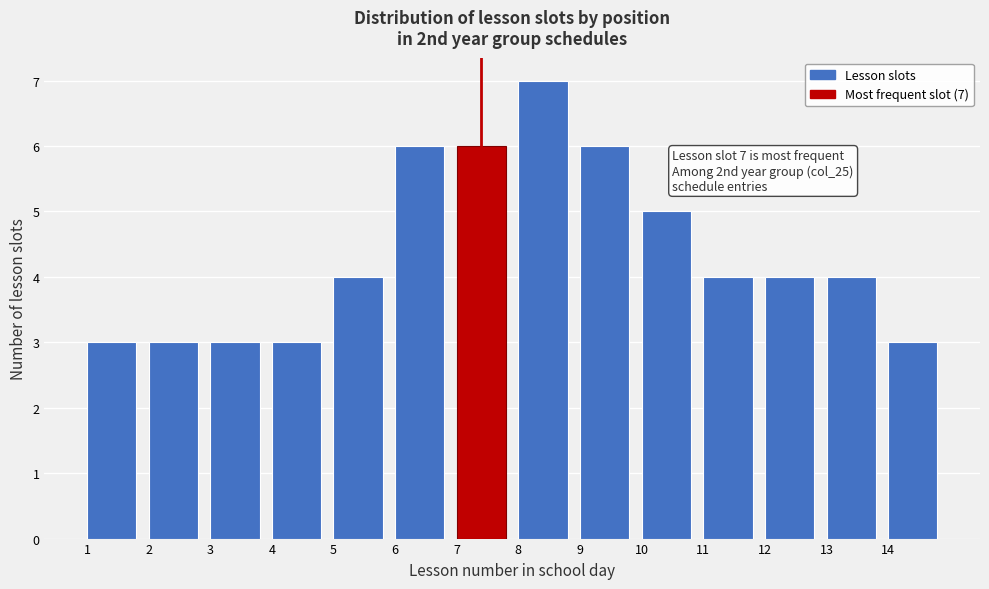

Over which range of the x-axis is the bar tallest?

8 to 9